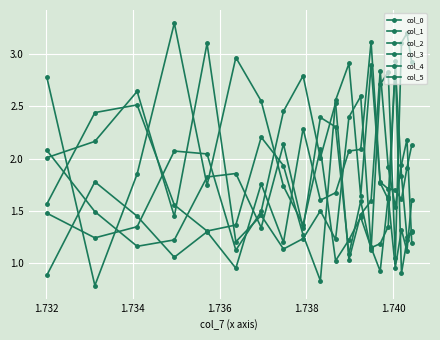

How many lines are shown in the chart?

6